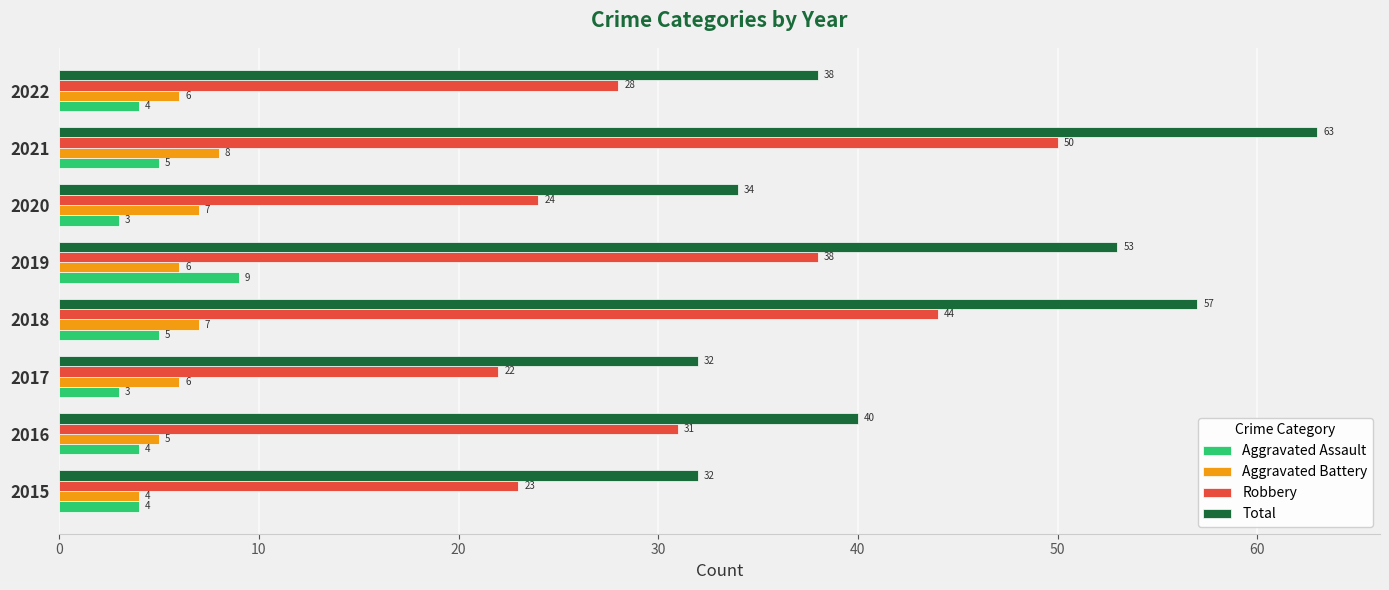

How many data points does each series have?

8